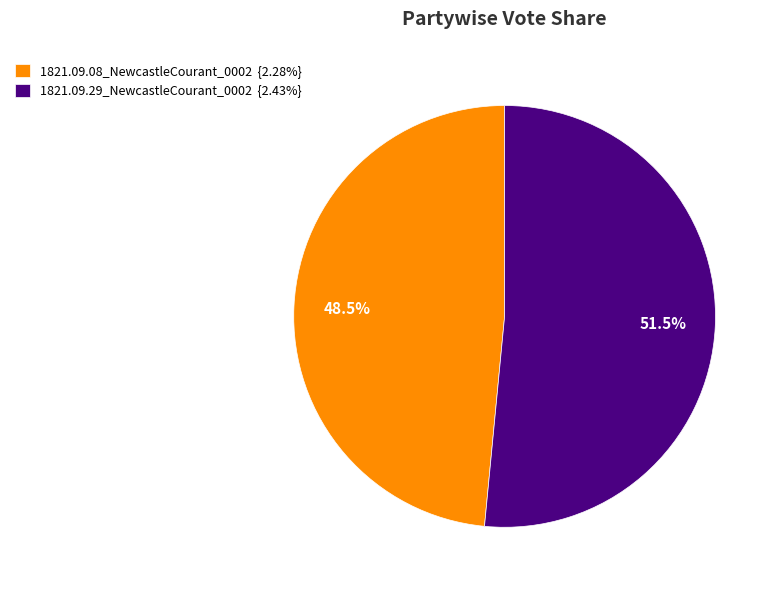

Is there any slice that represents more than half of the pie?

Yes